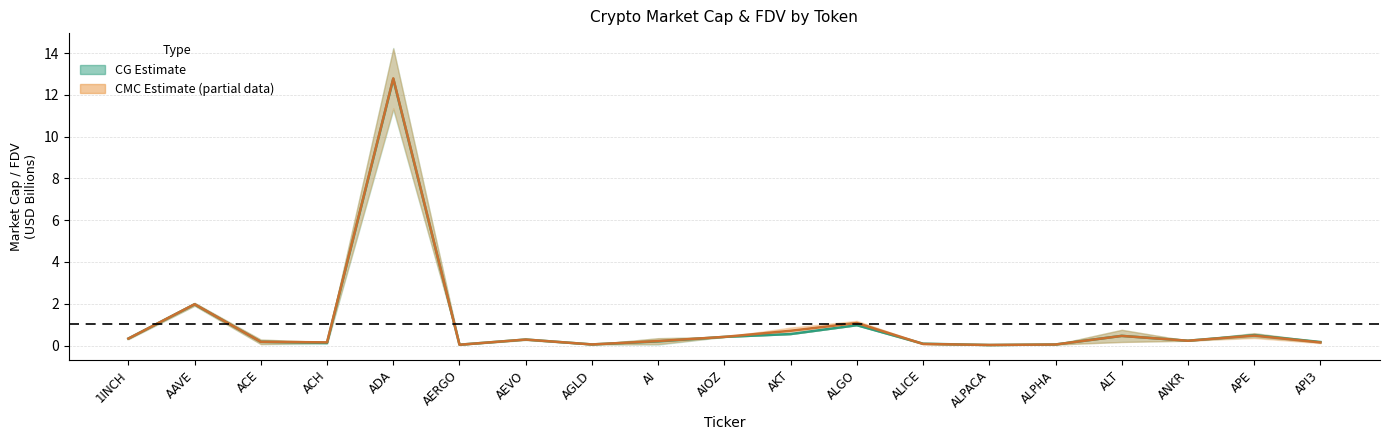

What is the label of the 4th point from the right?

ALT